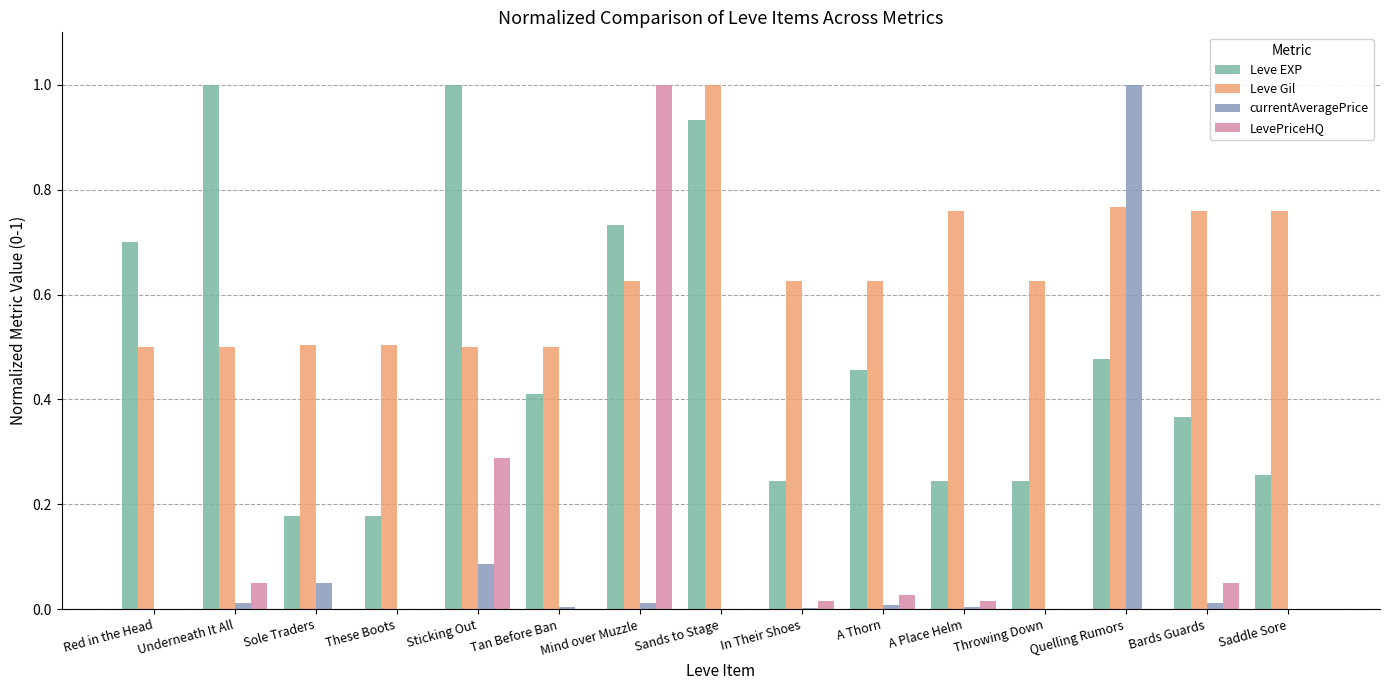

Is the value of Leve EXP at Sole Traders greater than the value of currentAveragePrice at Saddle Sore?

Yes